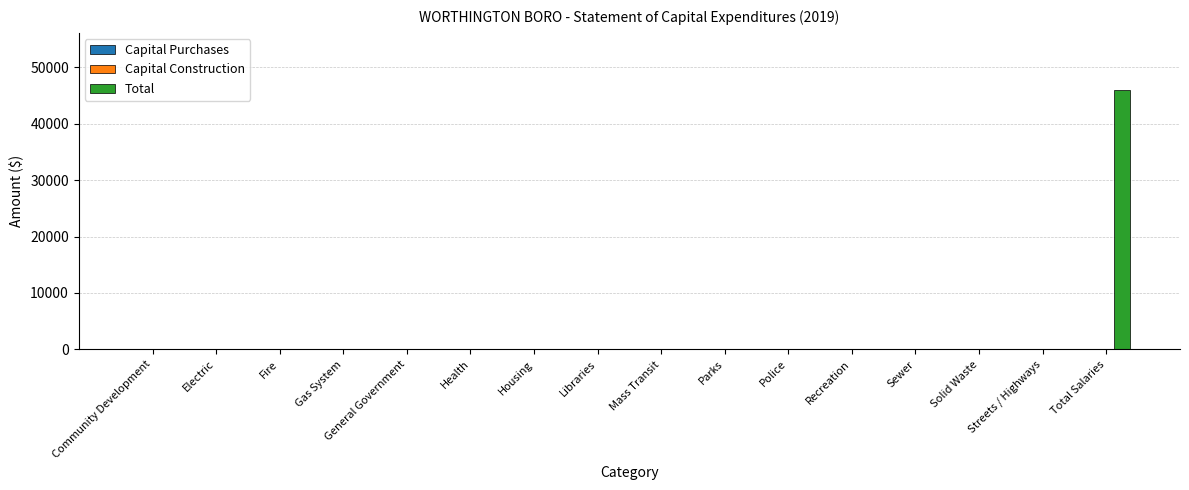

What is the sum of all values?

45919